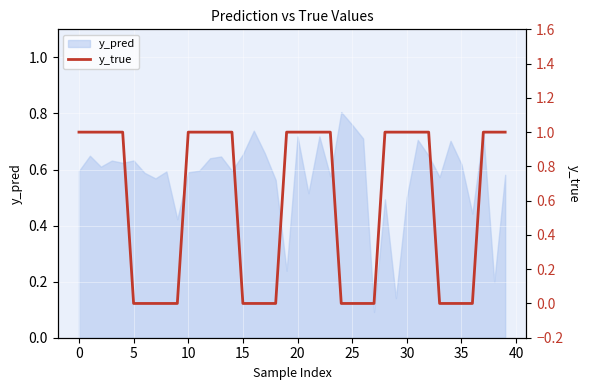

Reading left to right, transcribe all the data shown in this chart.

1	1	1	1	1	0	0	0	0	0	1	1	1	1	1	0	0	0	0	1	1	1	1	1	0	0	0	0	1	1	1	1	1	0	0	0	0	1	1	1